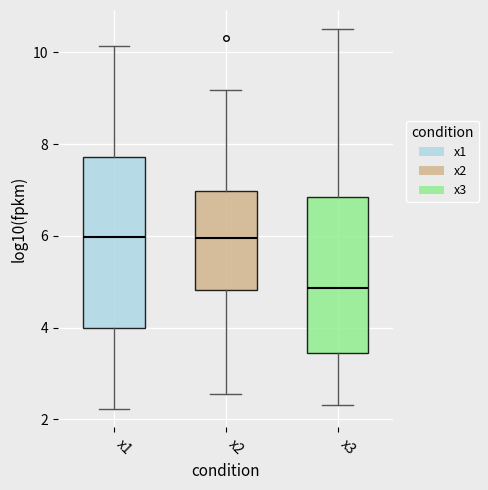

Comparing the boxes themselves (not the whiskers), which one is the tallest?

x1